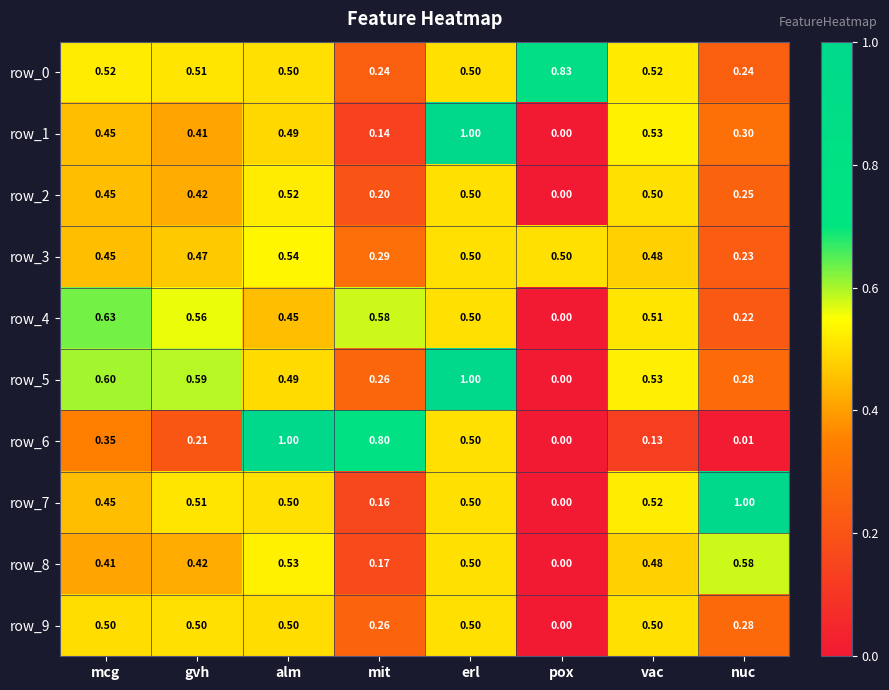

At which category does the chart reach its minimum across all series?

pox